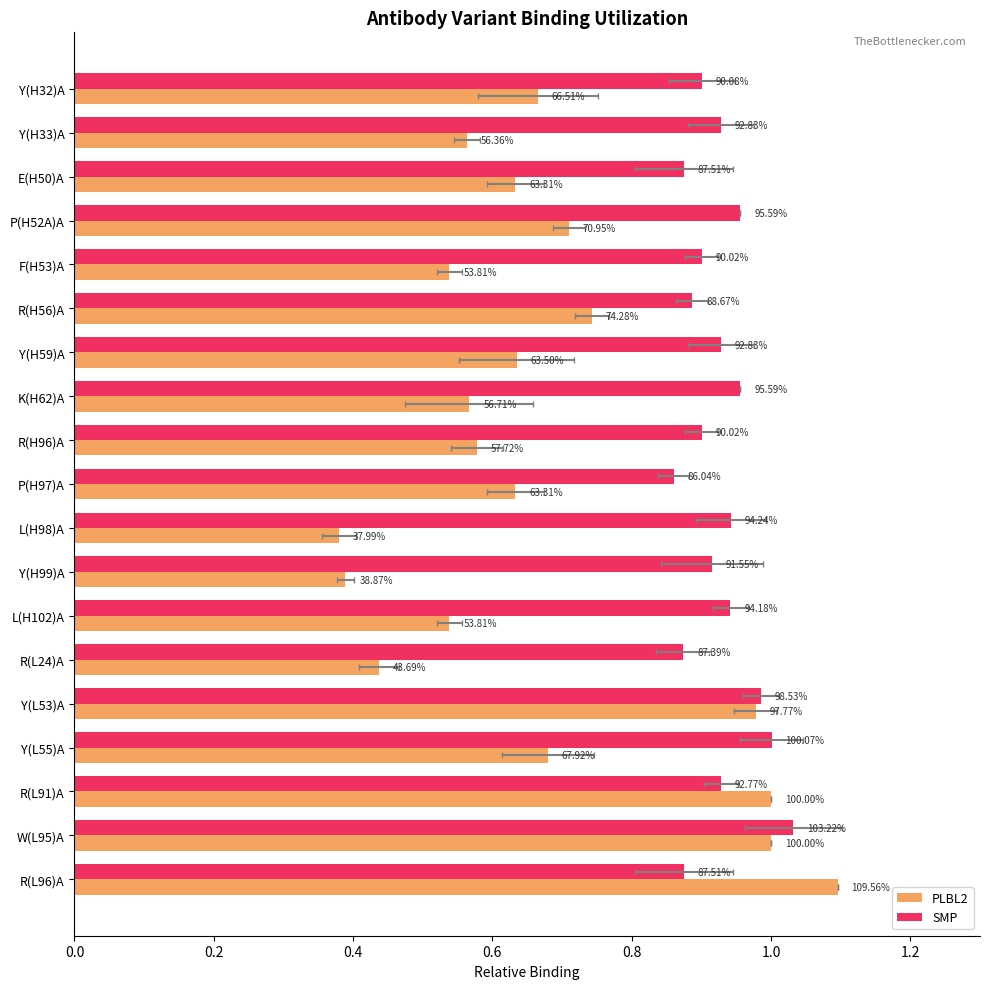

Which series has the largest total across all categories?

SMP